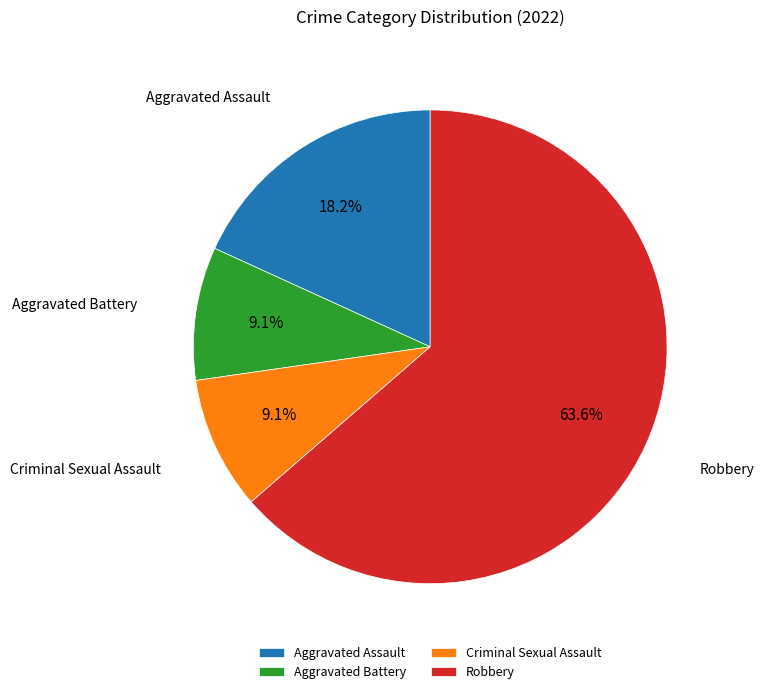

Is the sum of Criminal Sexual Assault and Aggravated Battery greater than half?

No